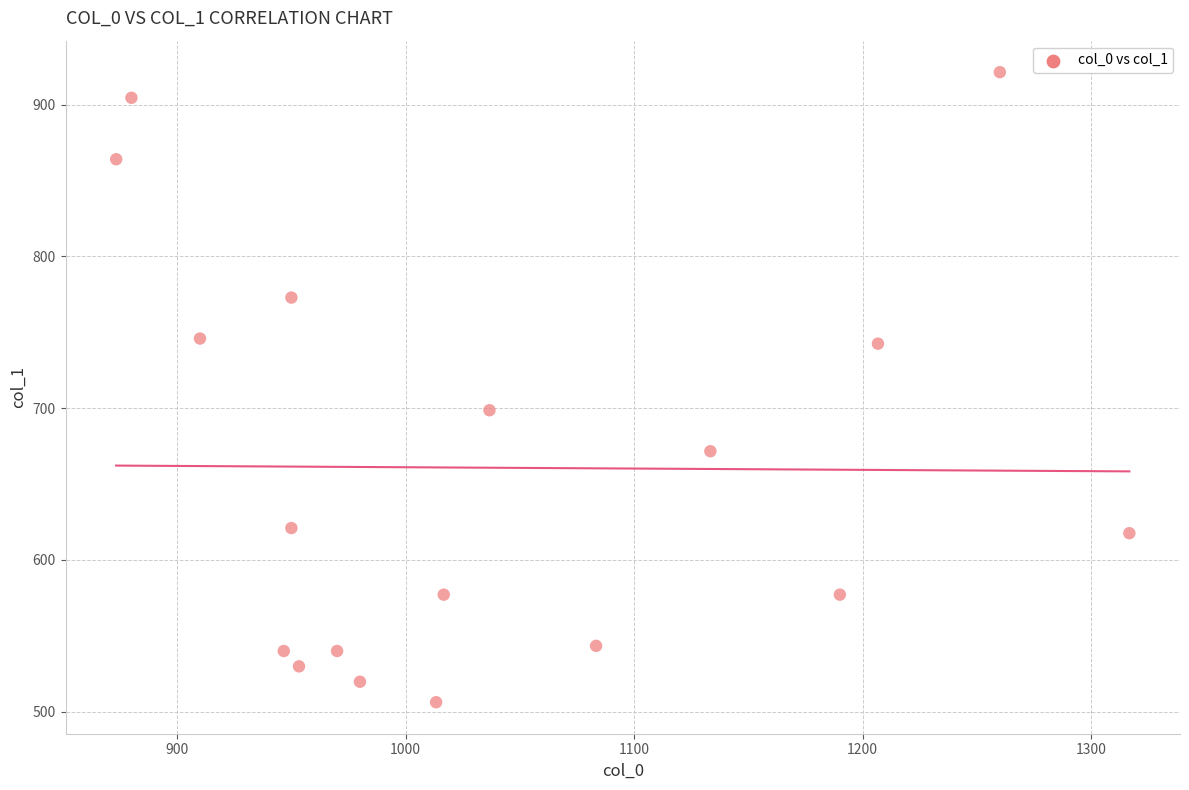

What Y value in the scatter plot is closest to 713?

698.6